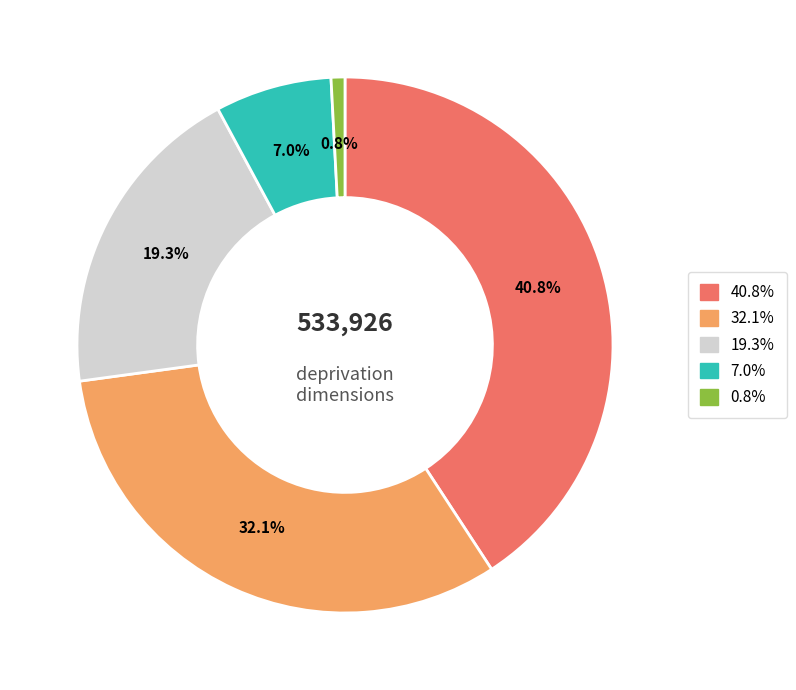

Is there a majority slice in this chart?

No